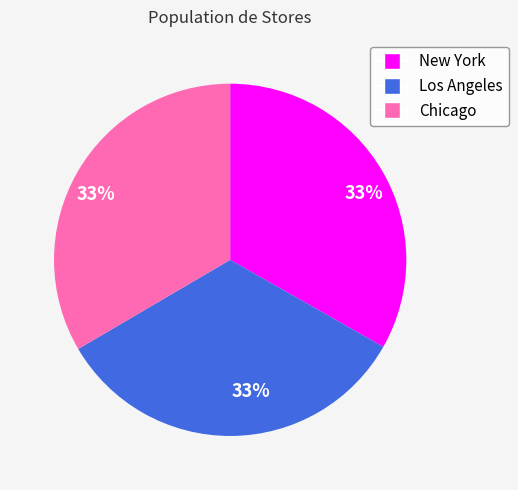

Is there a majority slice in this chart?

No